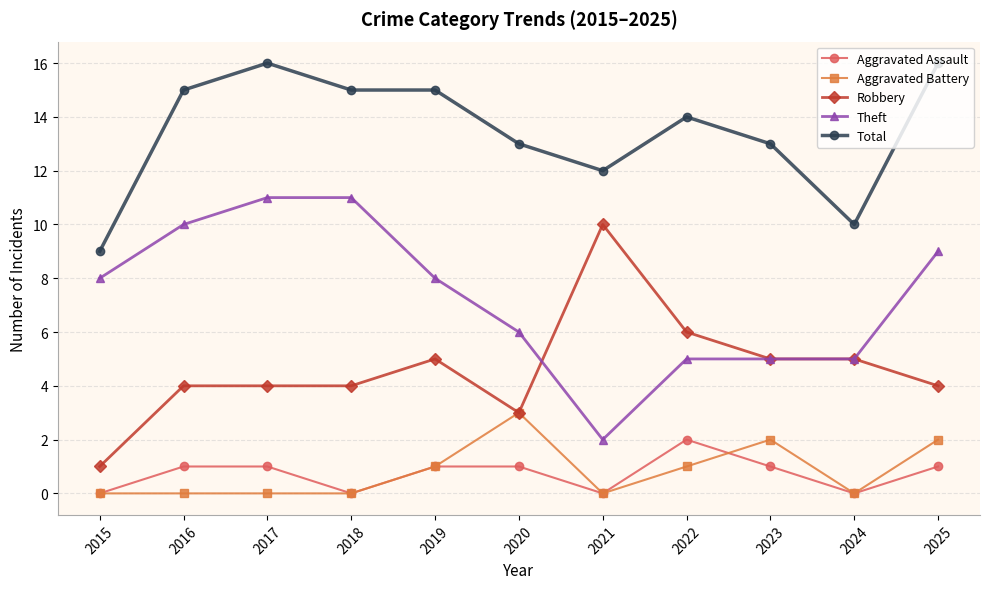

How many data points does each series have?

11